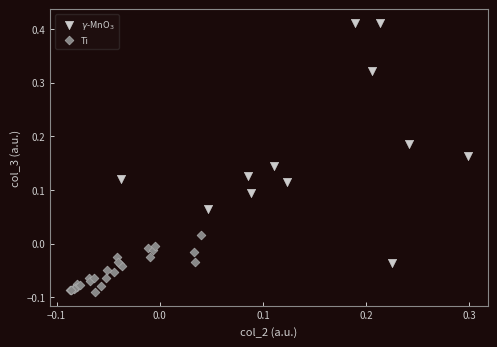

Which series reaches the minimum Y coordinate?

Ti